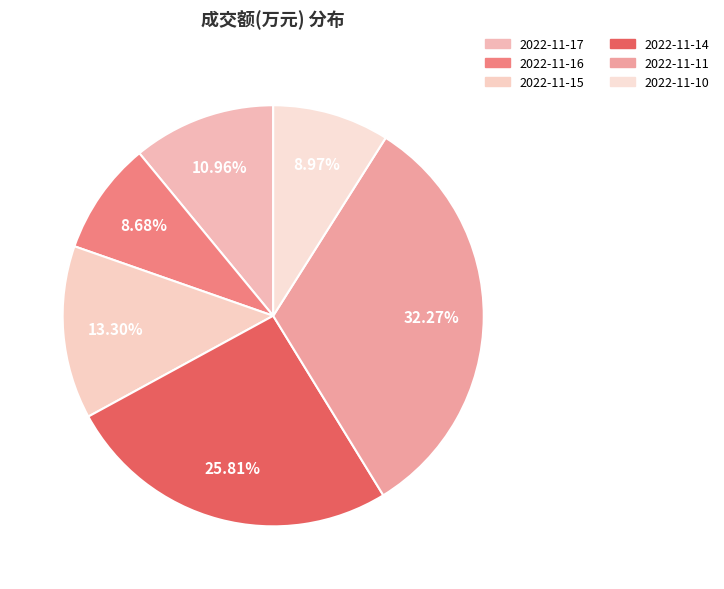

Which slice is the smallest?

2022-11-16